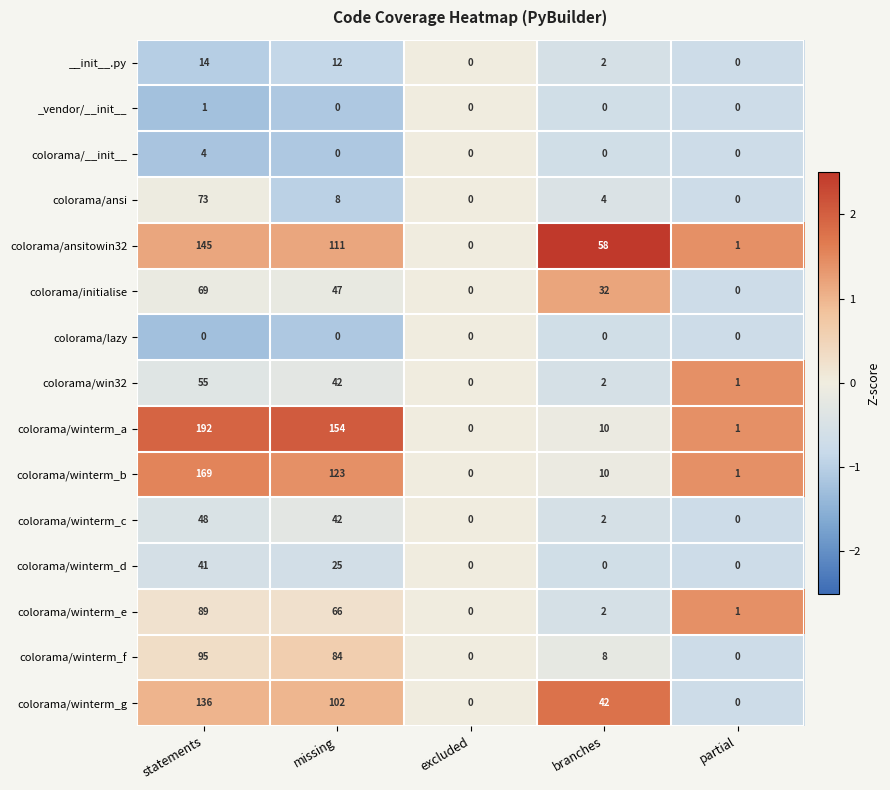

Which series has the largest total across all categories?

colorama/winterm_a